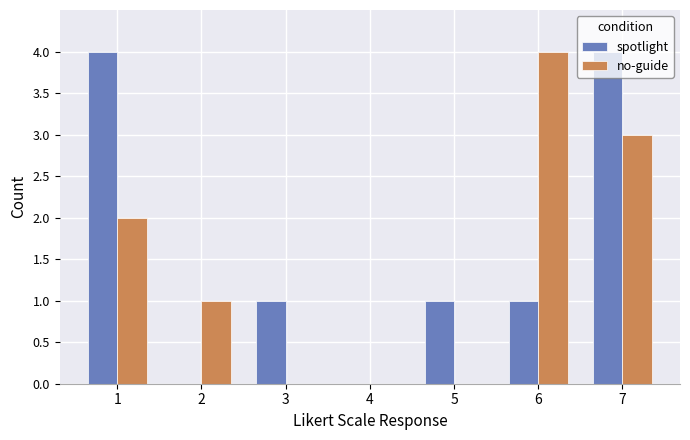

Reading left to right, what are all the values shown in this chart?

spotlight: 4	0	1	0	1	1	4
no-guide: 2	1	0	0	0	4	3